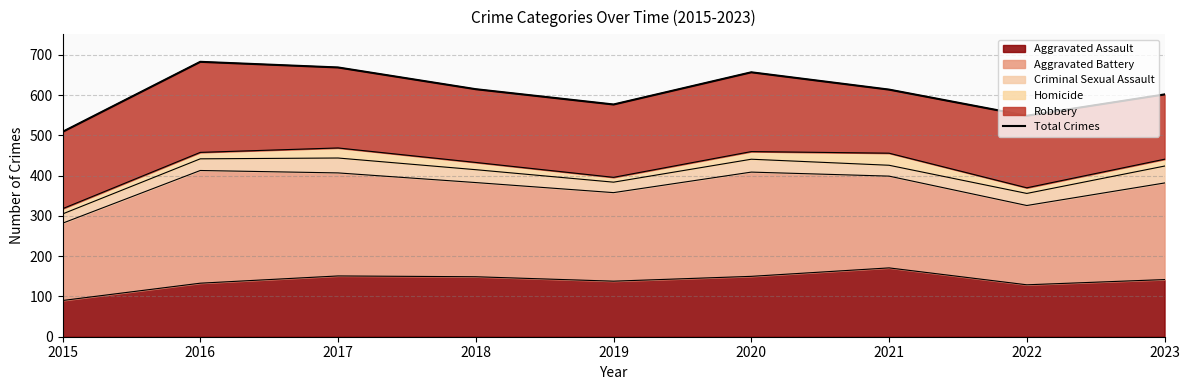

What is the maximum value for Aggravated Assault?

171